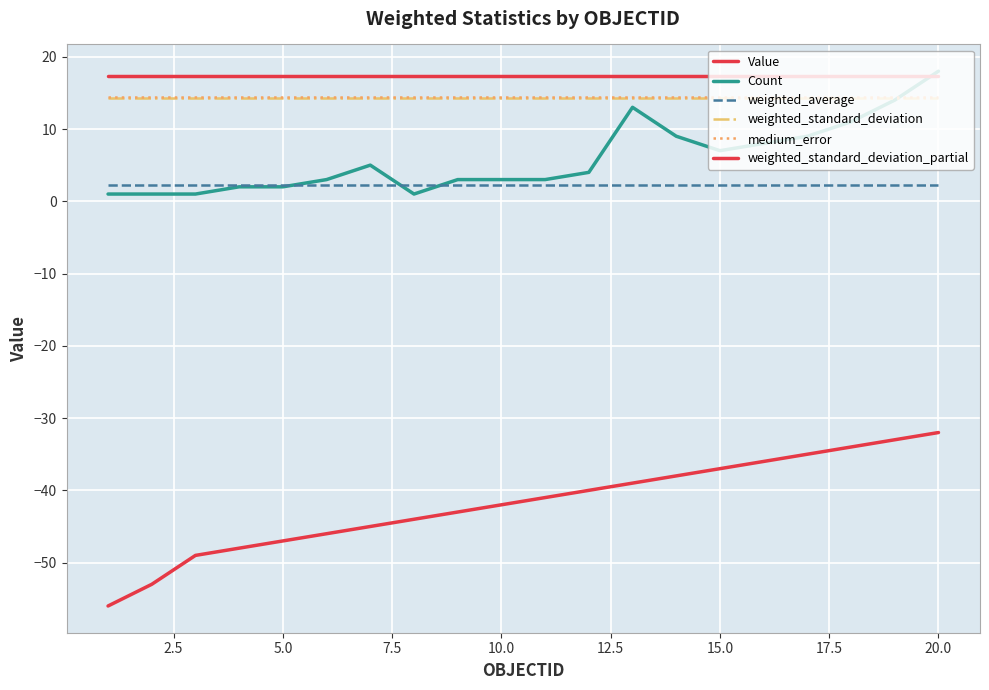

How many lines are shown in the chart?

6